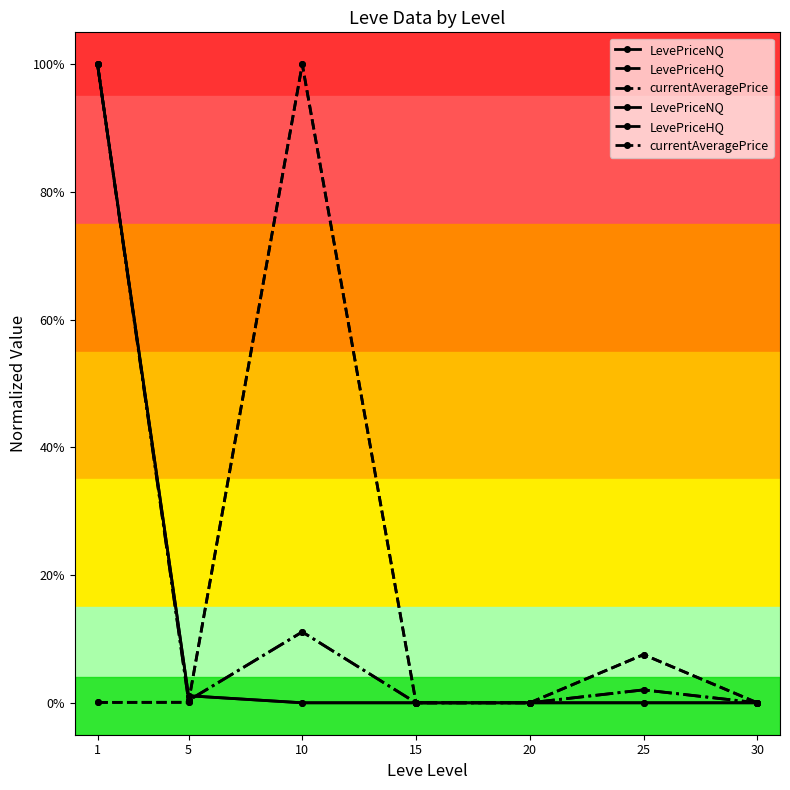

What is the value of the LevePriceHQ point at the 3rd from the left?

1.0